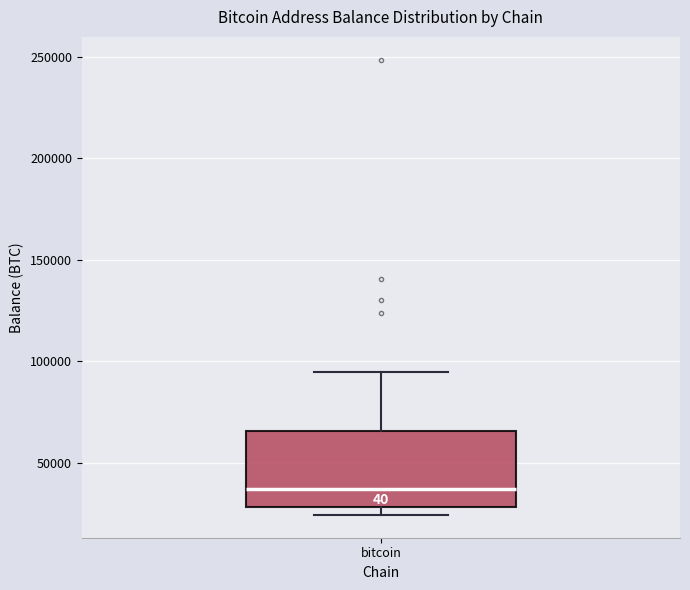

Where does the median line of the box for bitcoin sit on the y-axis? The values are not printed on the chart, so give them approximately, as read against the axis.

35000